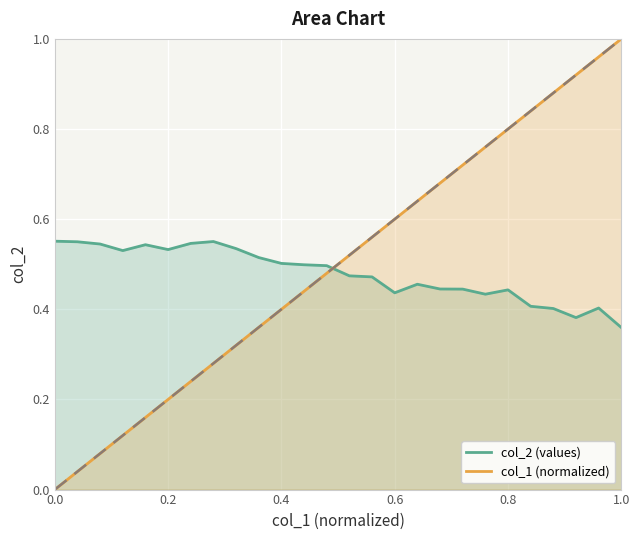

The value of col_1 (normalized) at 0.8 is 0.8. True or false?

True